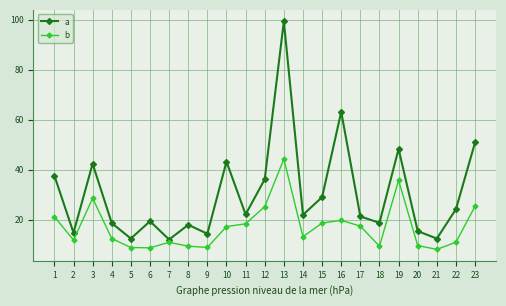

At which category does b reach its first local peak?

3